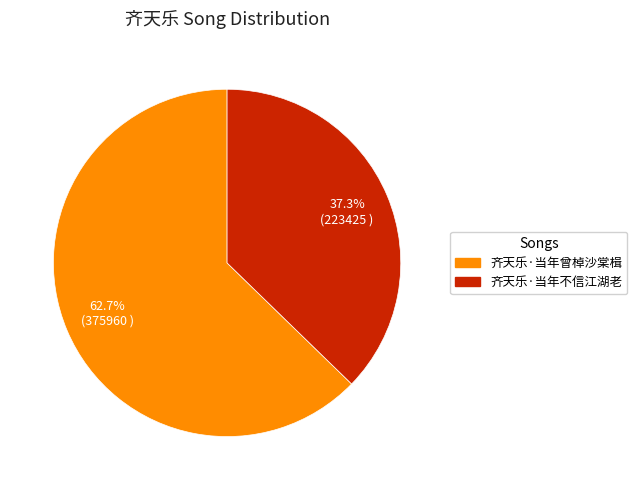

To the nearest percent, what is the combined percentage of 齐天乐·当年曾棹沙棠楫 and 齐天乐·当年不信江湖老?

100%